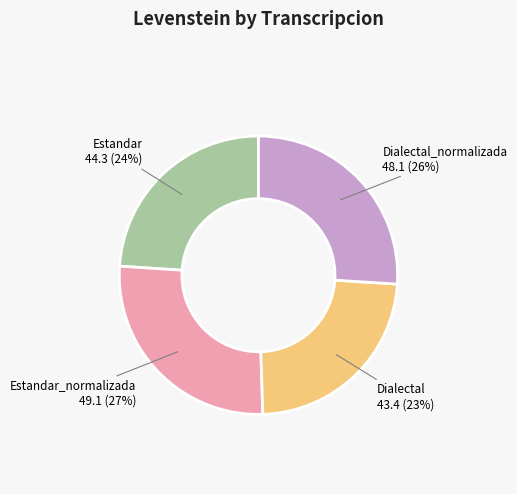

What is the ratio of the value at Estandar to the value at Dialectal_normalizada?

0.9